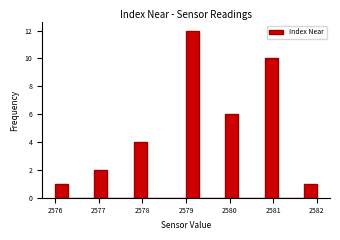

Read against the x-axis, roughly where is the centre of the tallest bar?

2579.2